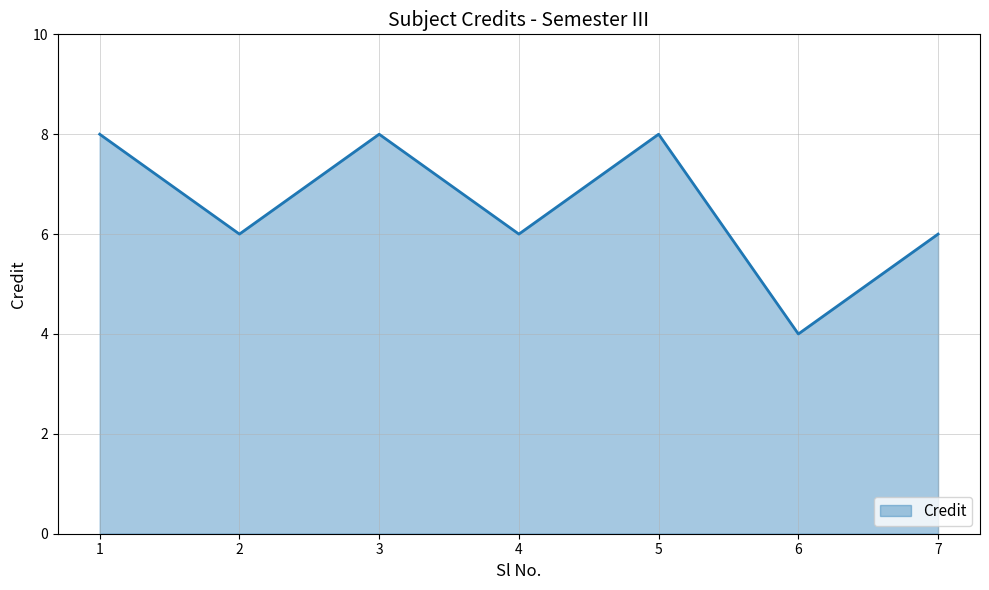

Is it true that the value at 1 is 10?

False